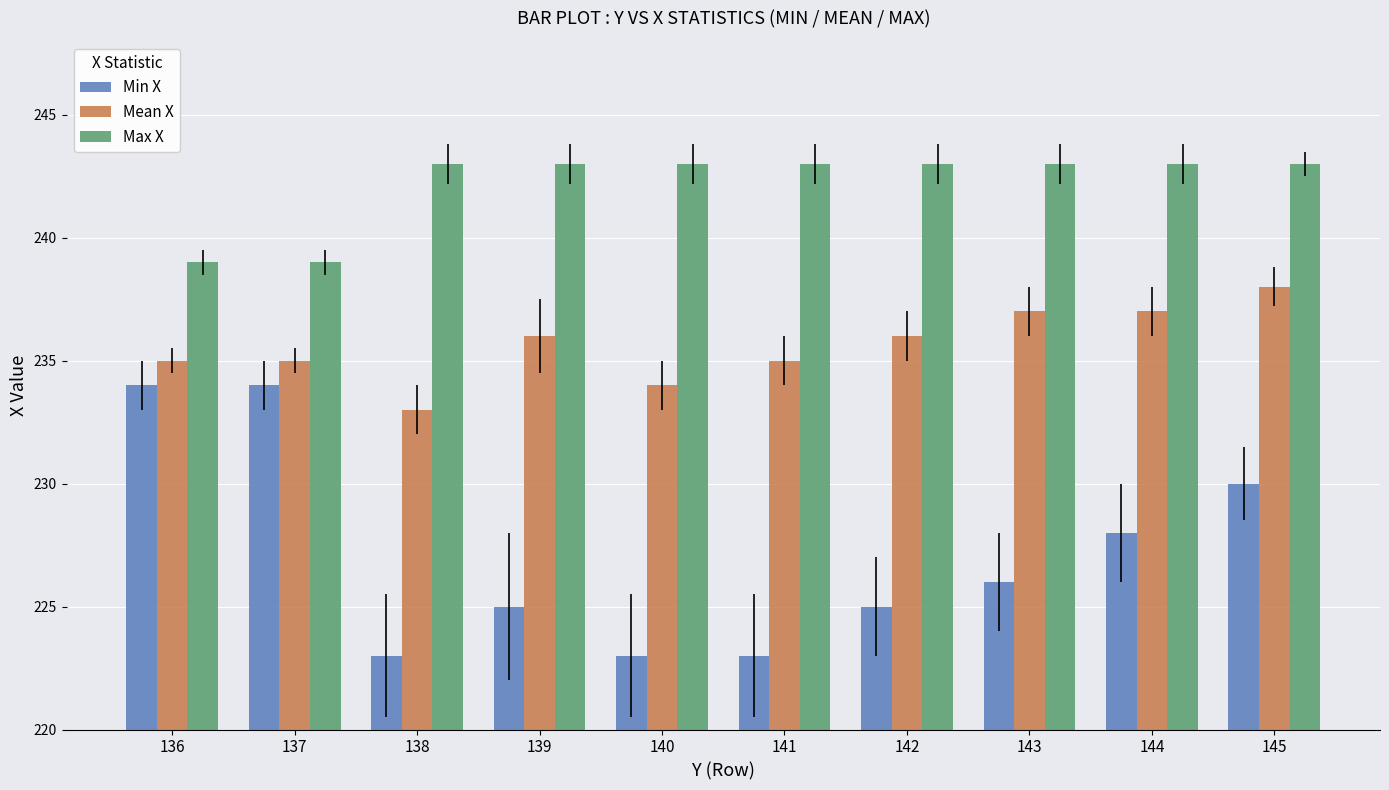

How many bars are there in total?

30